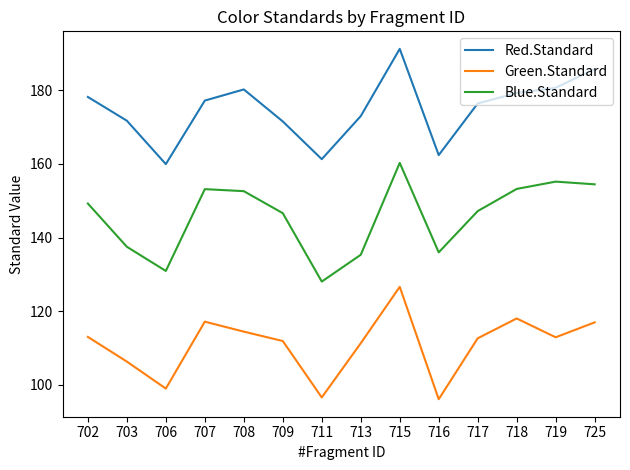

Rank the series at 702 from lowest to highest value.

Green.Standard, Blue.Standard, Red.Standard